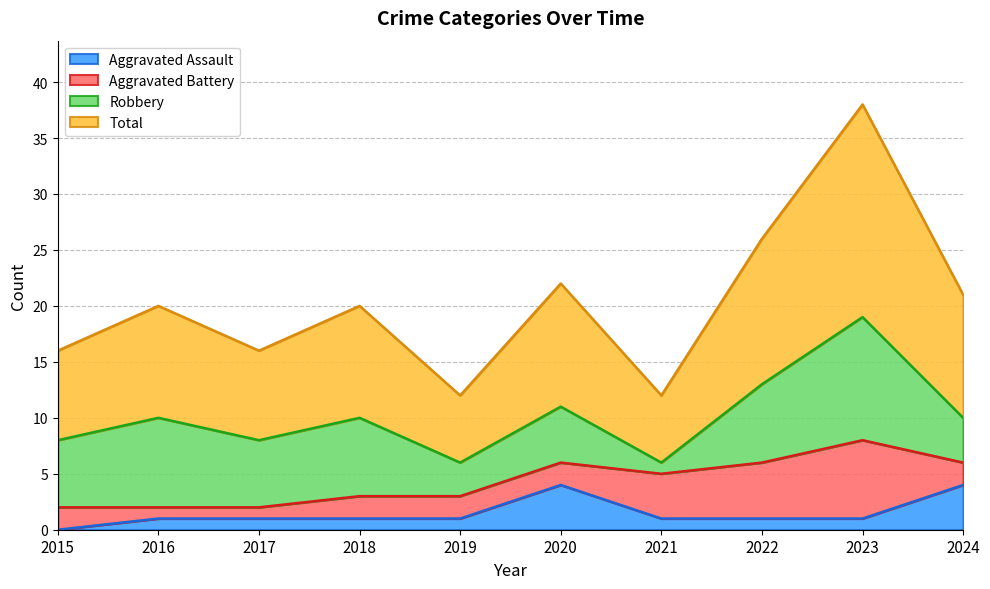

The Total series shows 16 at 2015. True or false?

True